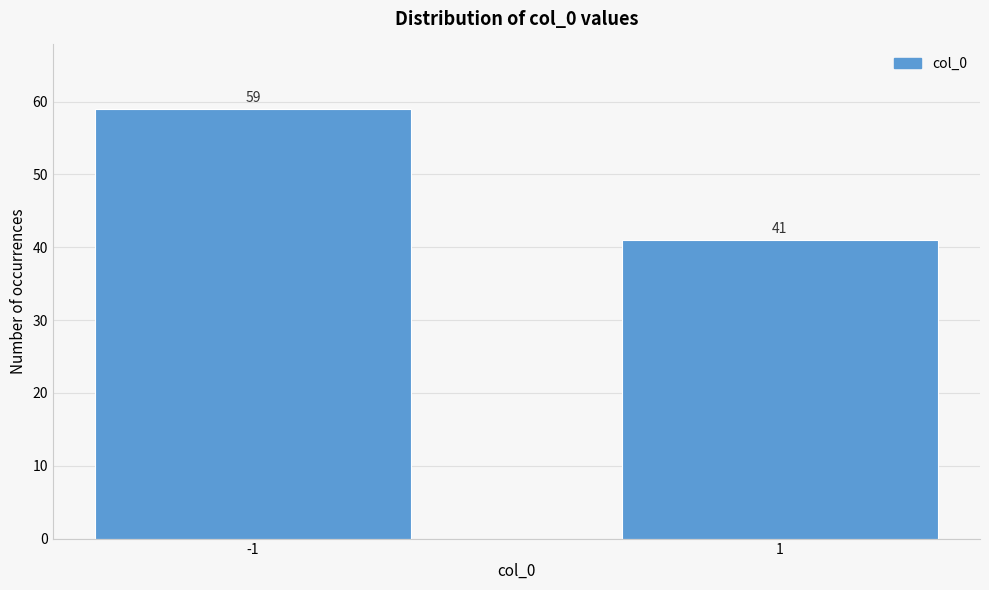

Reading left to right, extract all data points from this chart.

-1=59	1=41